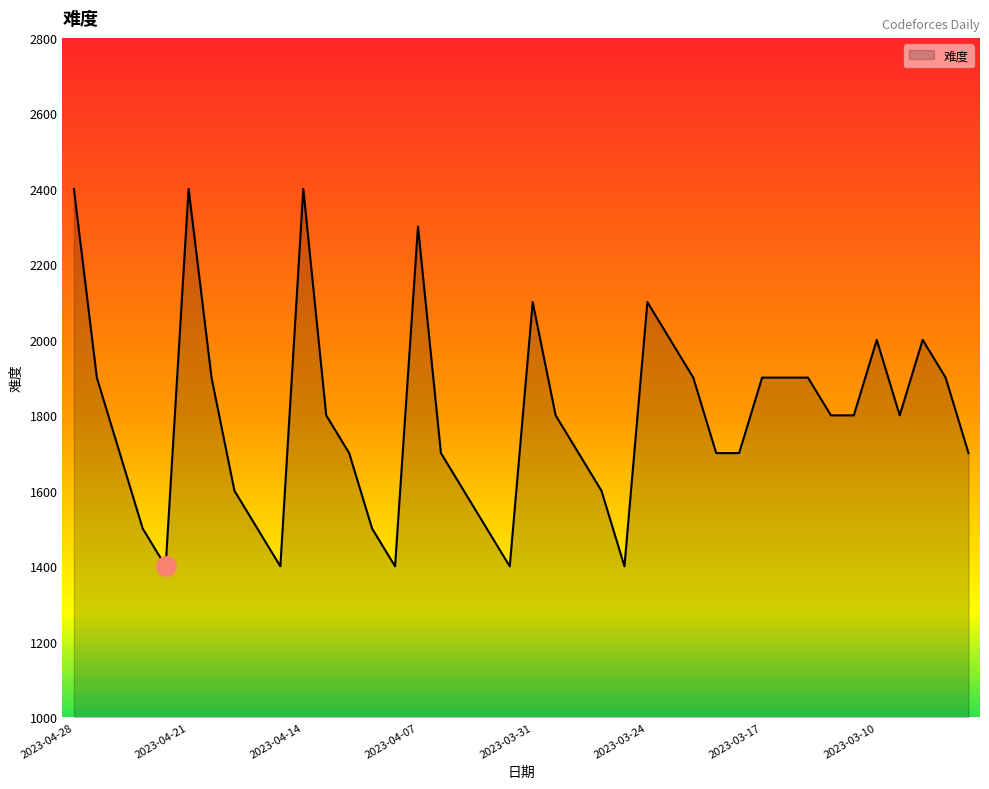

What is the difference between the maximum and minimum values?

1000